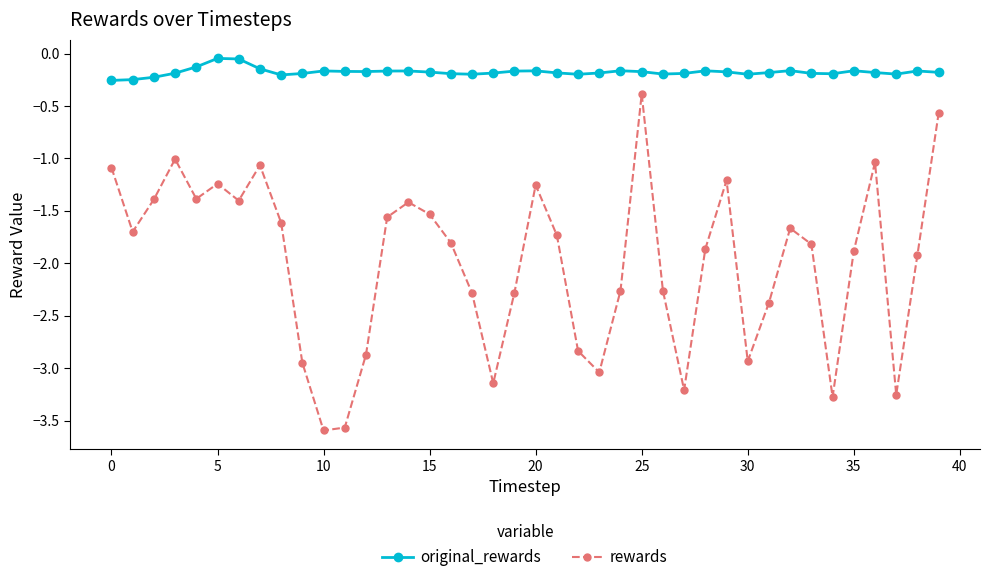

True or false: original_rewards and rewards intersect in this chart.

False